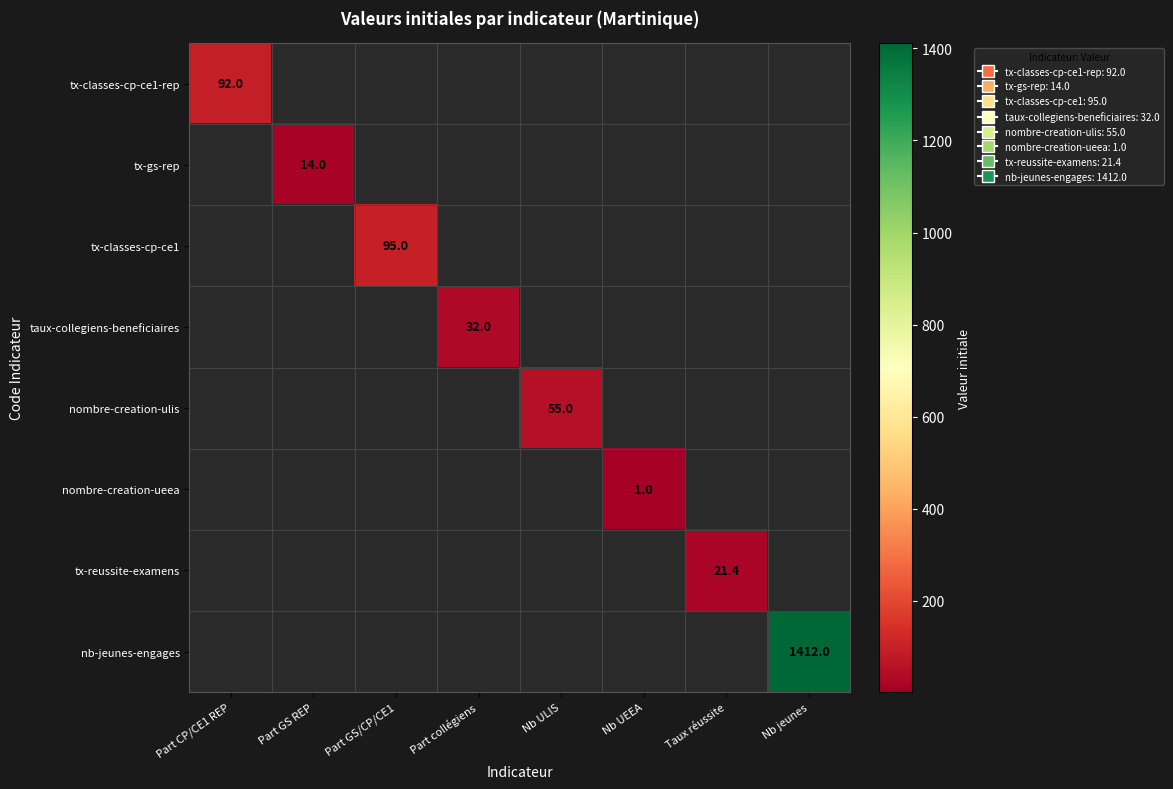

The nb-jeunes-engages series shows 2516.2 at Nb jeunes. True or false?

False